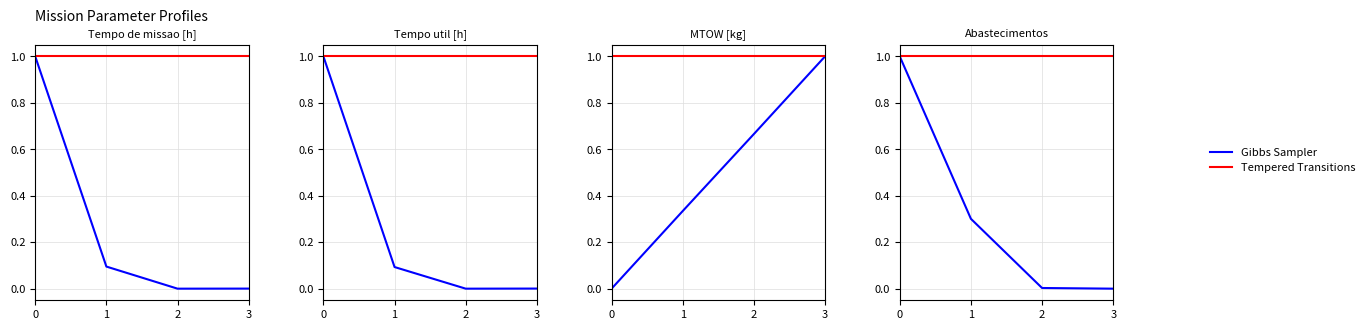

True or false: Tempered Transitions has more than 1 interior local peaks.

False